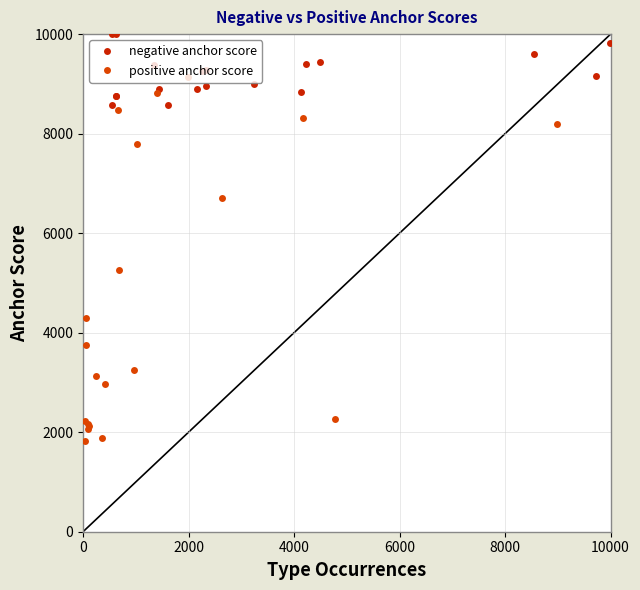

What is the greatest value displayed?

10000